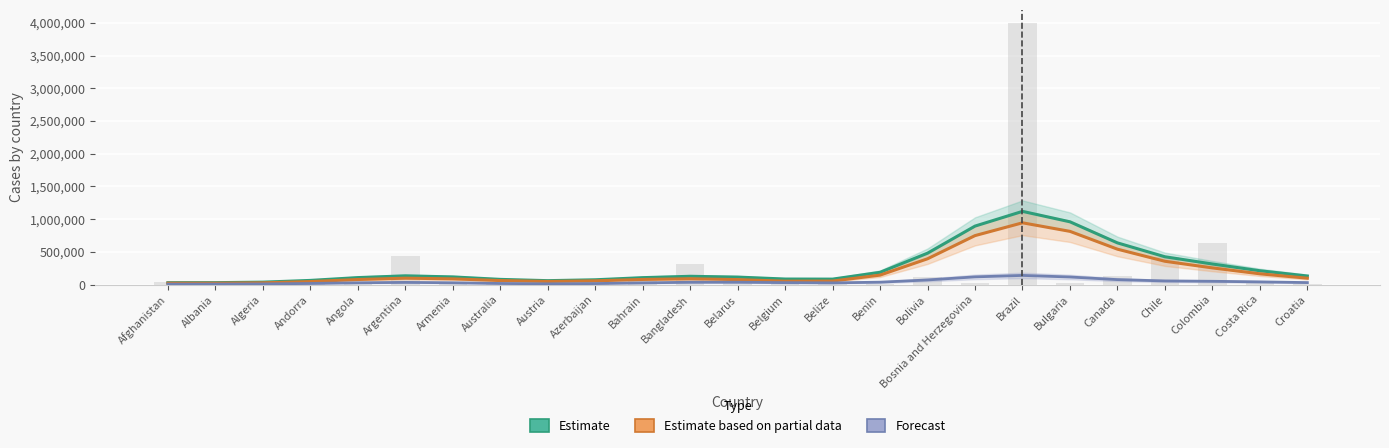

At which label is Estimate based on partial data closest to 482257?

Canada